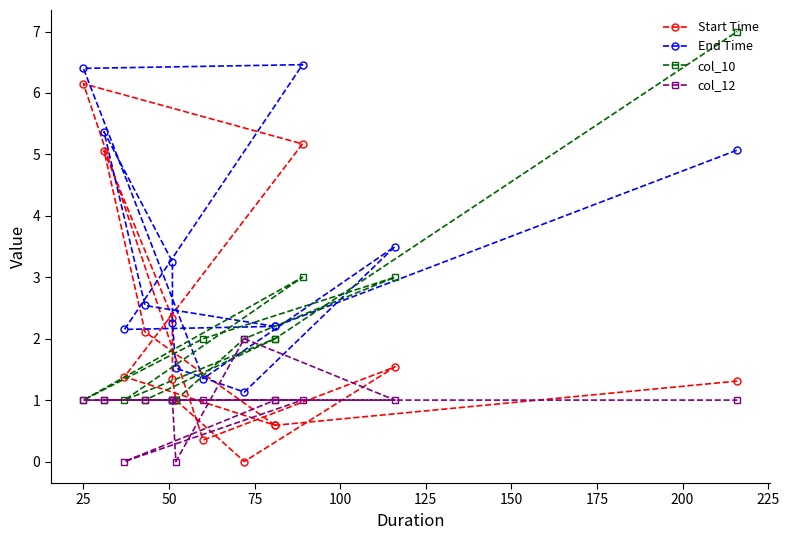

How many interior local valleys does the col_12 series have?

2